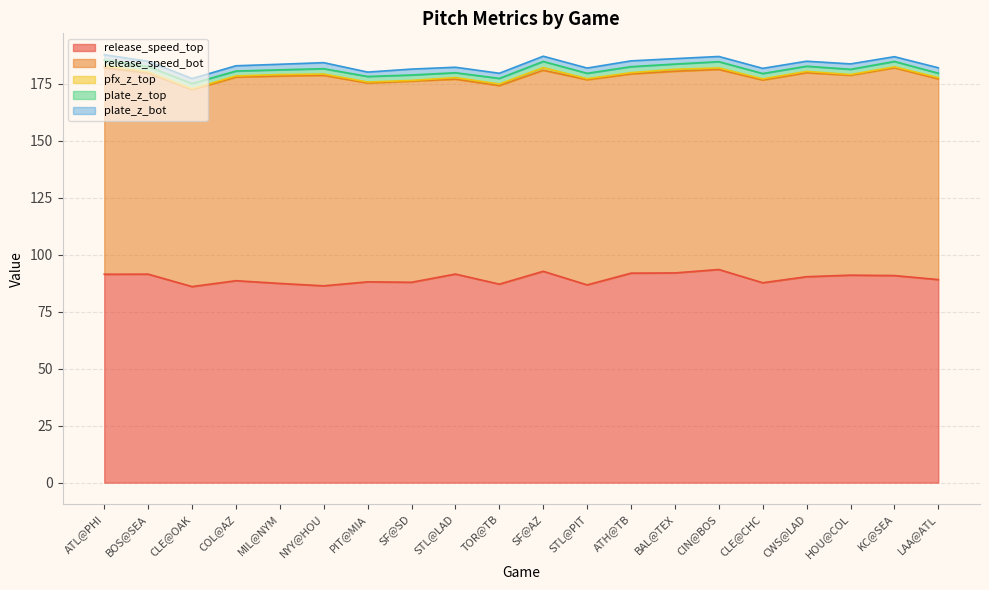

Rank the categories by pfx_z_top value from lowest to highest.

SF@SD, HOU@COL, CLE@OAK, KC@SEA, STL@PIT, PIT@MIA, CLE@CHC, COL@AZ, BOS@SEA, LAA@ATL, ATH@TB, NYY@HOU, CWS@LAD, MIL@NYM, CIN@BOS, TOR@TB, STL@LAD, BAL@TEX, ATL@PHI, SF@AZ